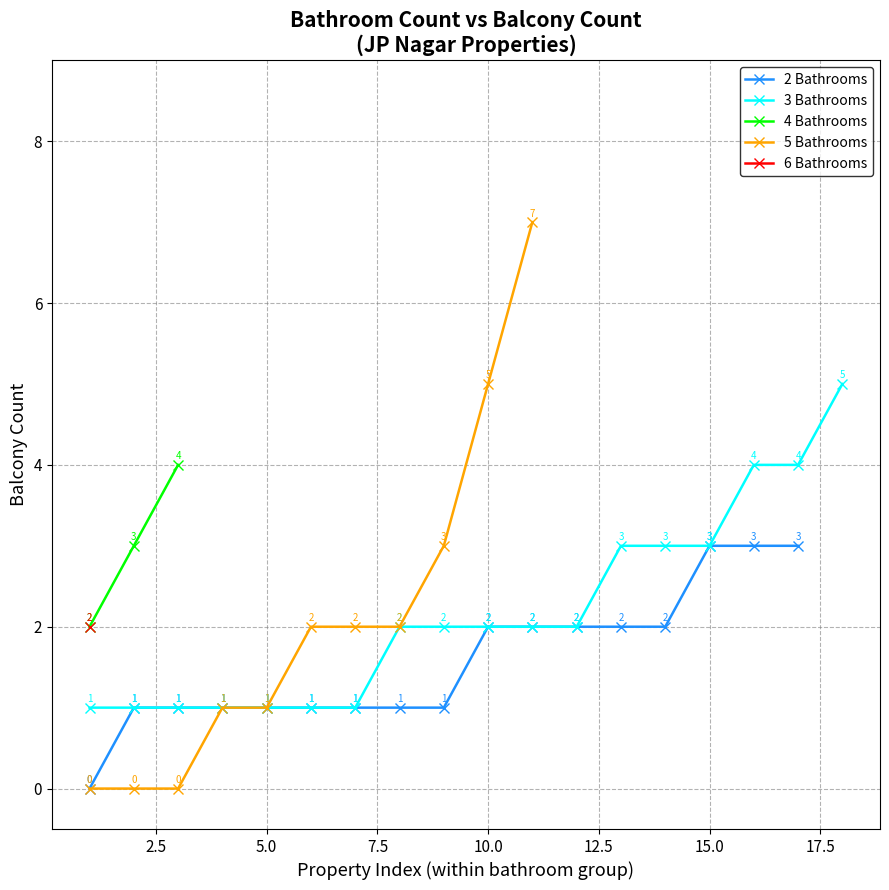

Count the 2 Bathrooms values in the range 1 to 2.

13